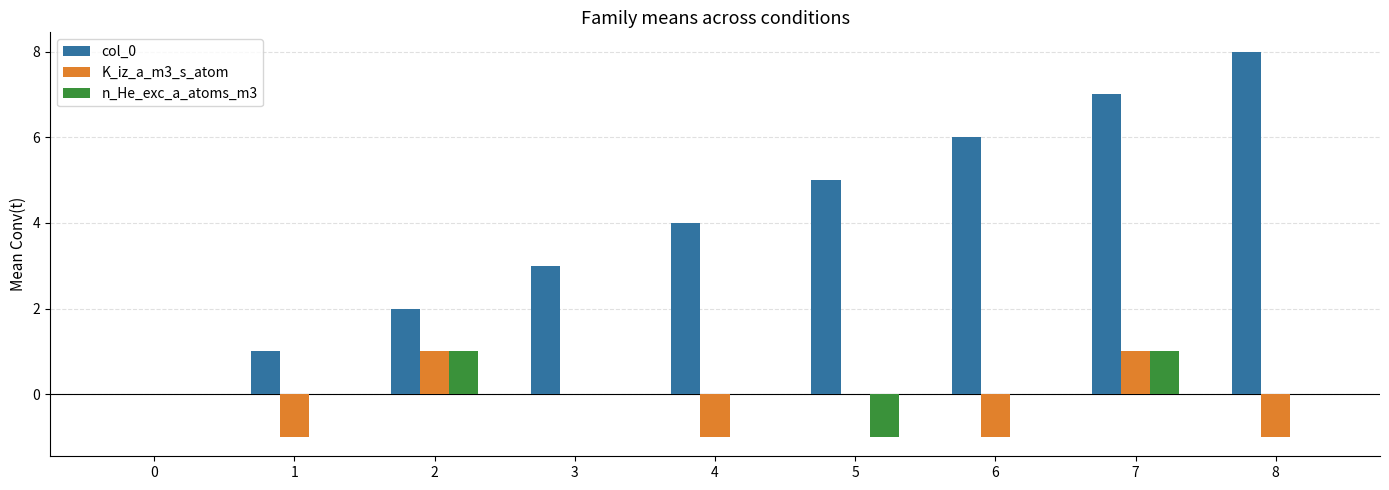

The K_iz_a_m3_s_atom series shows -2 at 6. True or false?

False